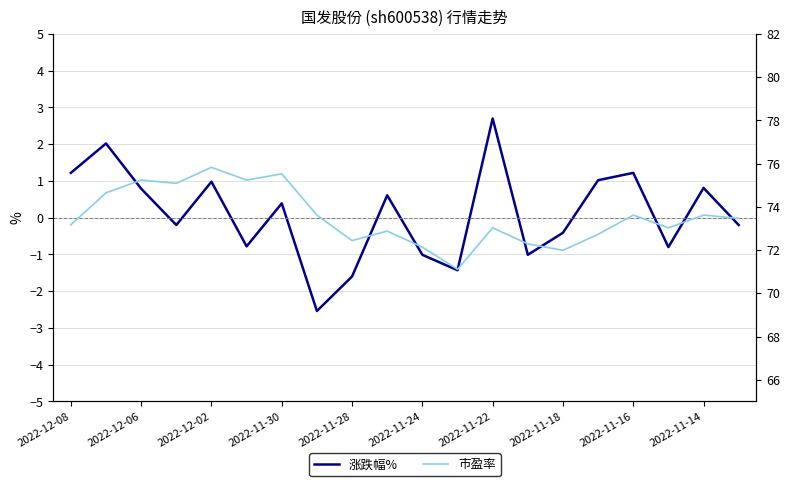

At which label does 市盈率 reach its minimum?

11